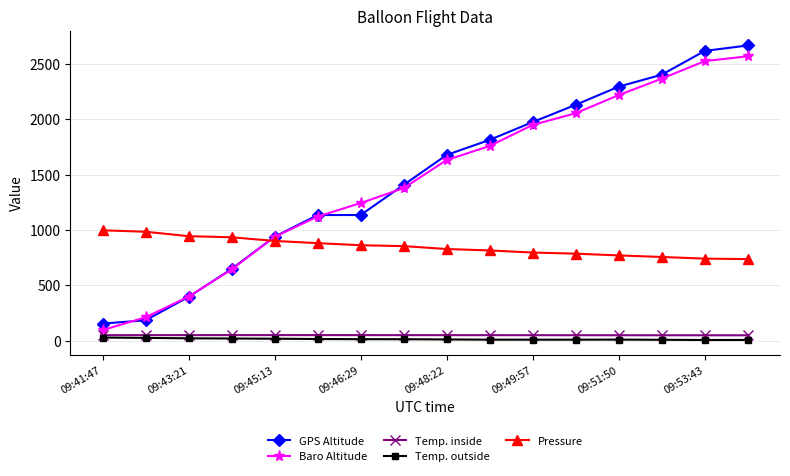

Which series has the largest total across all categories?

GPS Altitude